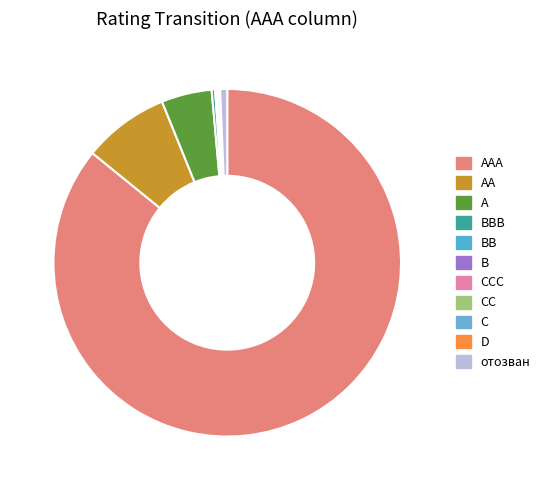

True or false: отозван accounts for 11% of the total.

False